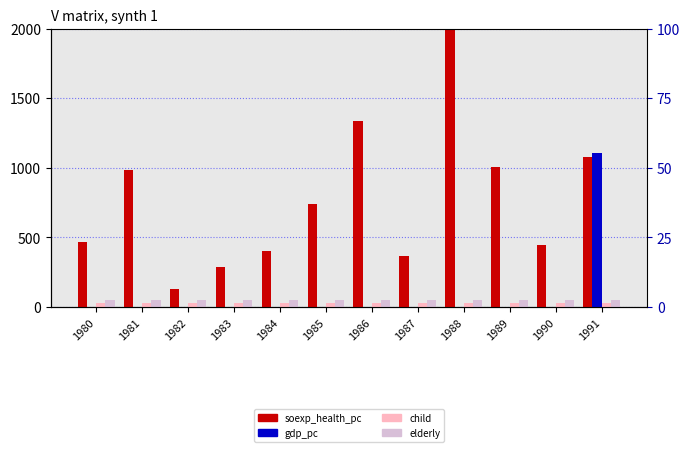

Which series has the largest total across all categories?

soexp_health_pc(1980)